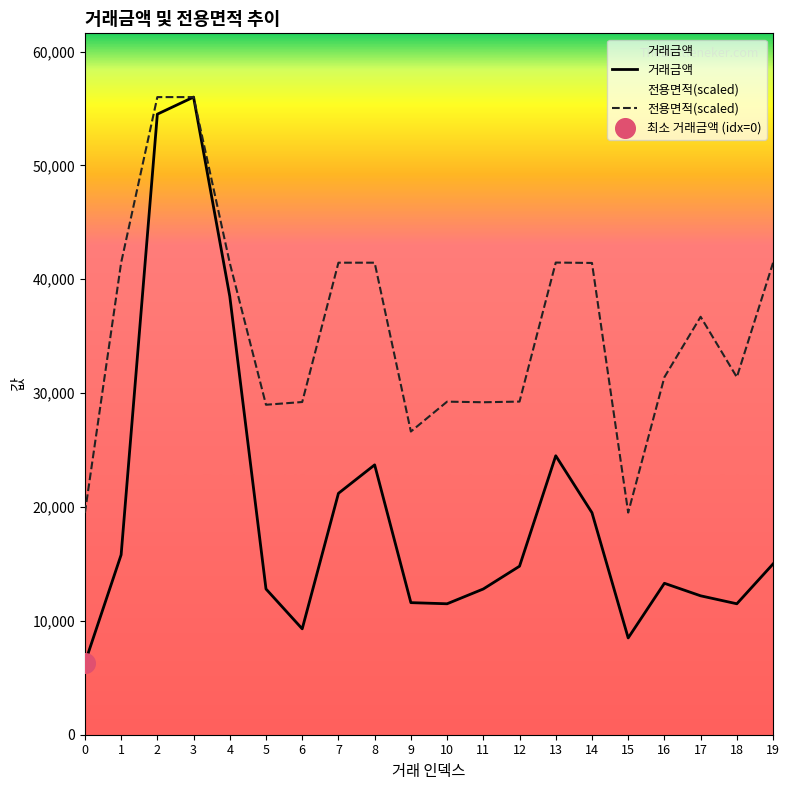

Is the value of 거래금액 at 13 greater than the value of 전용면적(scaled) at 19?

No